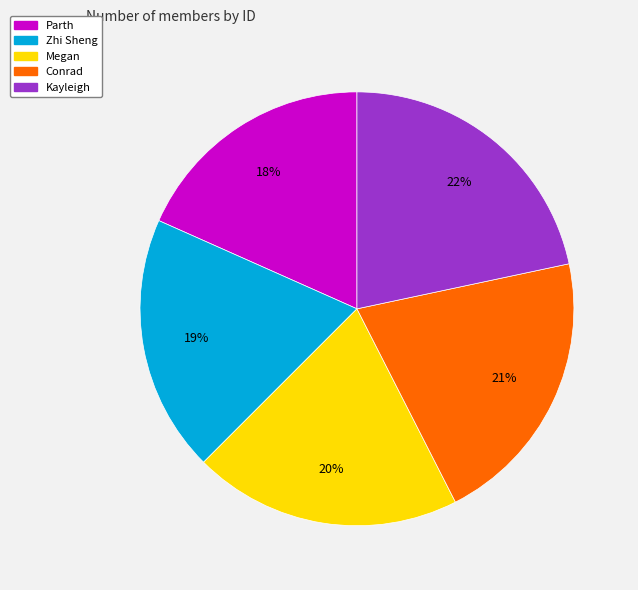

Is the sum of Conrad and Kayleigh greater than half?

No